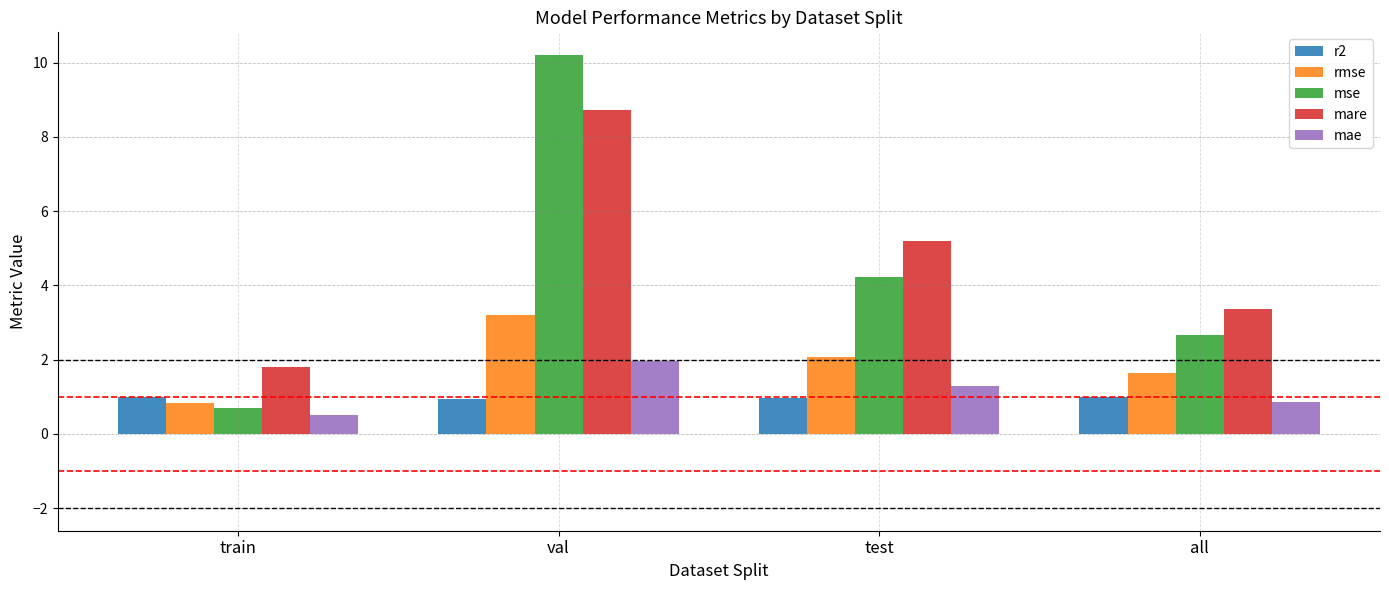

List the series in order of their peak value, lowest first.

r2, mae, rmse, mare, mse